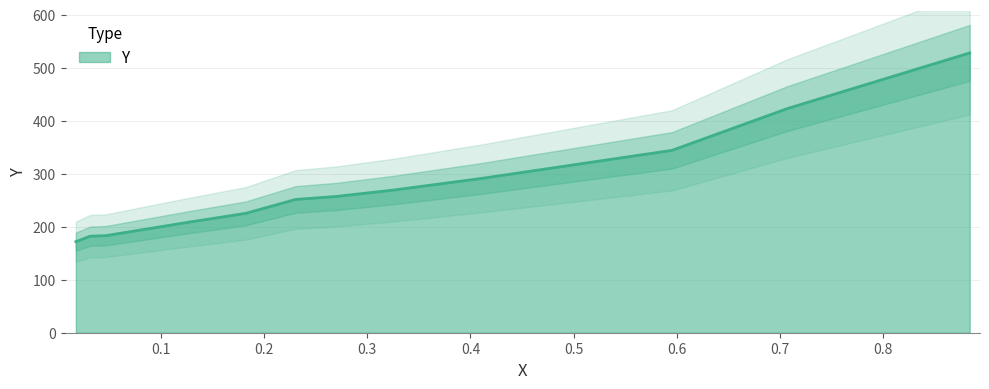

What is the sum of all values?

3333.5